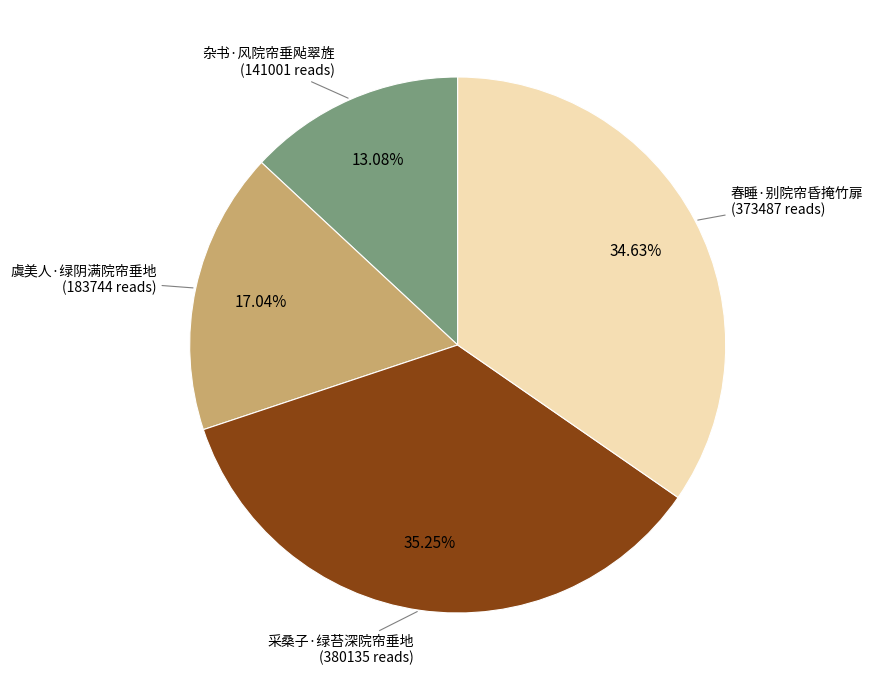

Is there a majority slice in this chart?

No